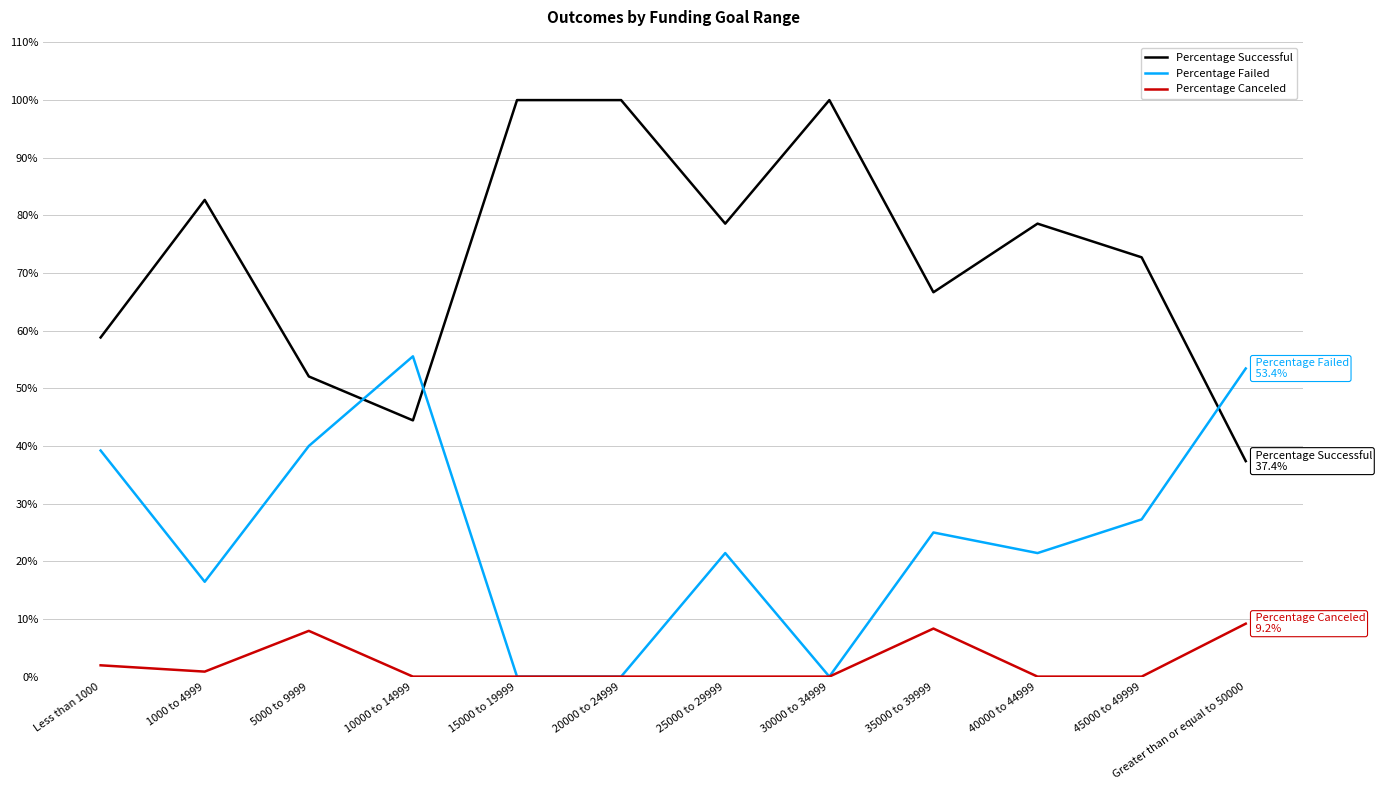

At which category does Percentage Canceled reach its first local valley?

1000 to 4999